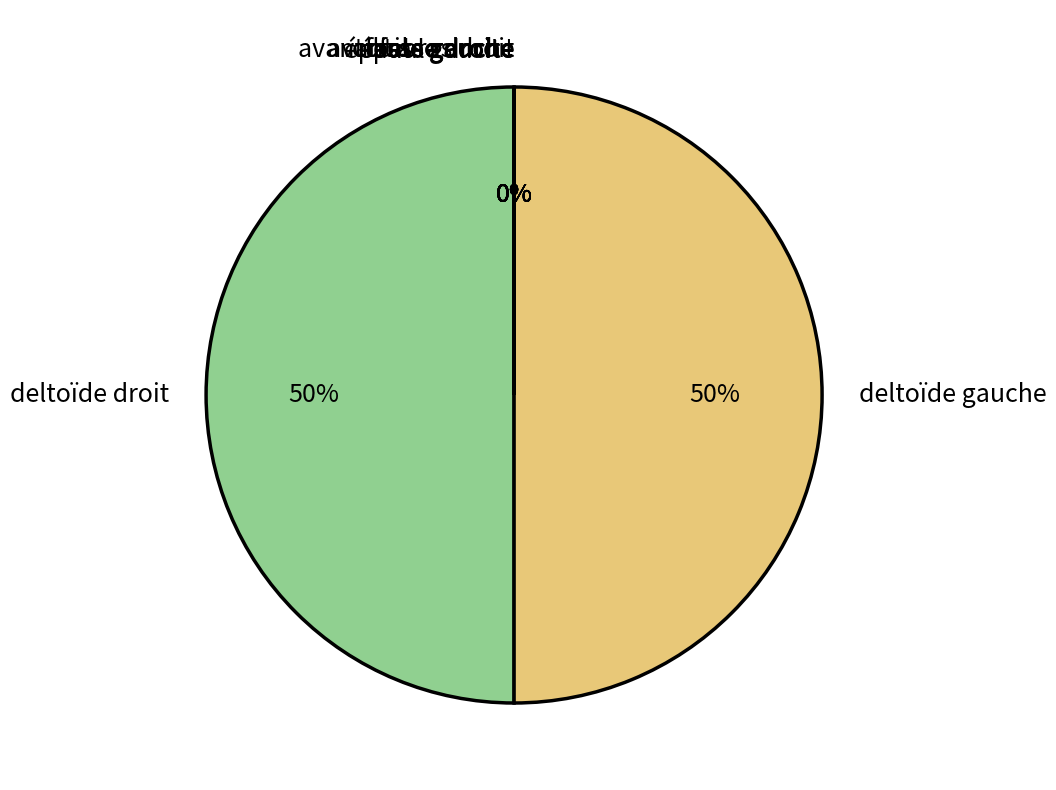

The deltoïde droit slice represents 50% of the pie. True or false?

True